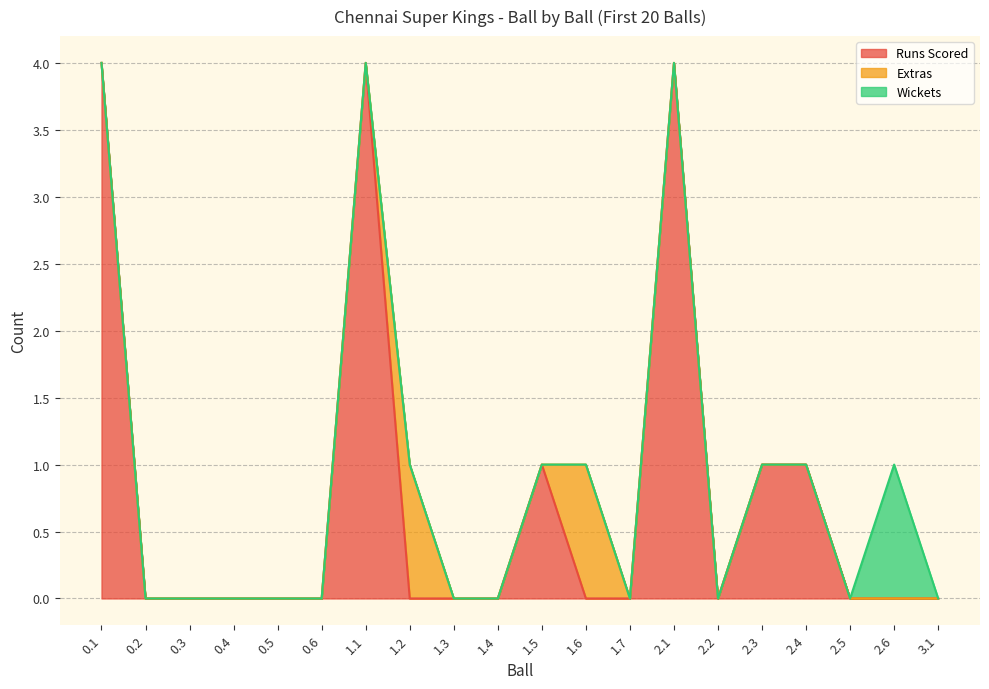

List the labels in order of Extras value, largest first.

1.2, 1.6, 0.1, 0.2, 0.3, 0.4, 0.5, 0.6, 1.1, 1.3, 1.4, 1.5, 1.7, 2.1, 2.2, 2.3, 2.4, 2.5, 2.6, 3.1